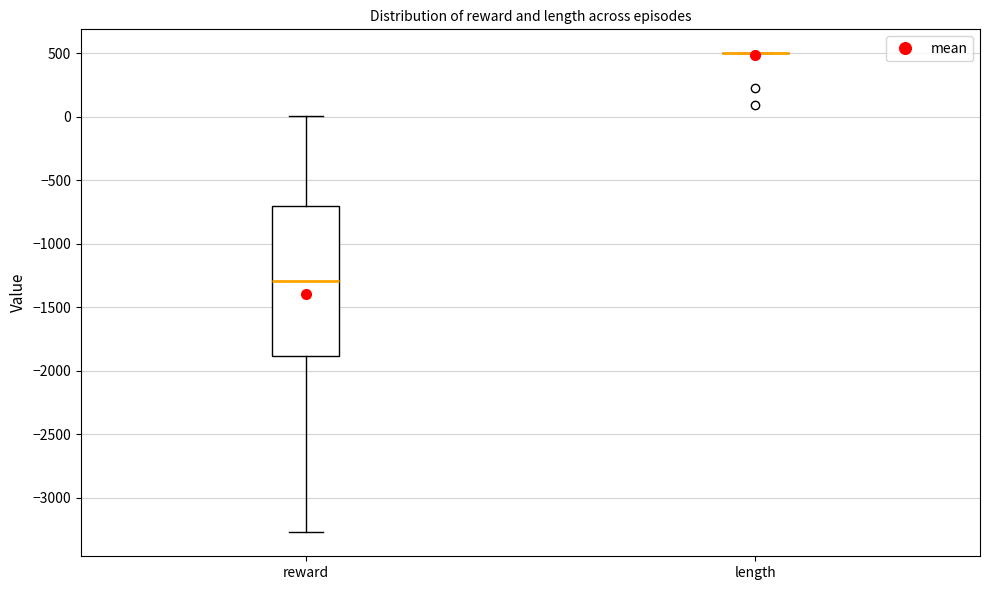

Reading left to right, read every box against the y-axis: the position of its median line, the range the box covers, and the ends of its whiskers. The values are not printed on the chart, so give them approximately, as read against the axis.

reward: median -1300, box -1900 to -700, whiskers -3250 to 0
length: box collapsed to a line at 500, whiskers 500 to 500